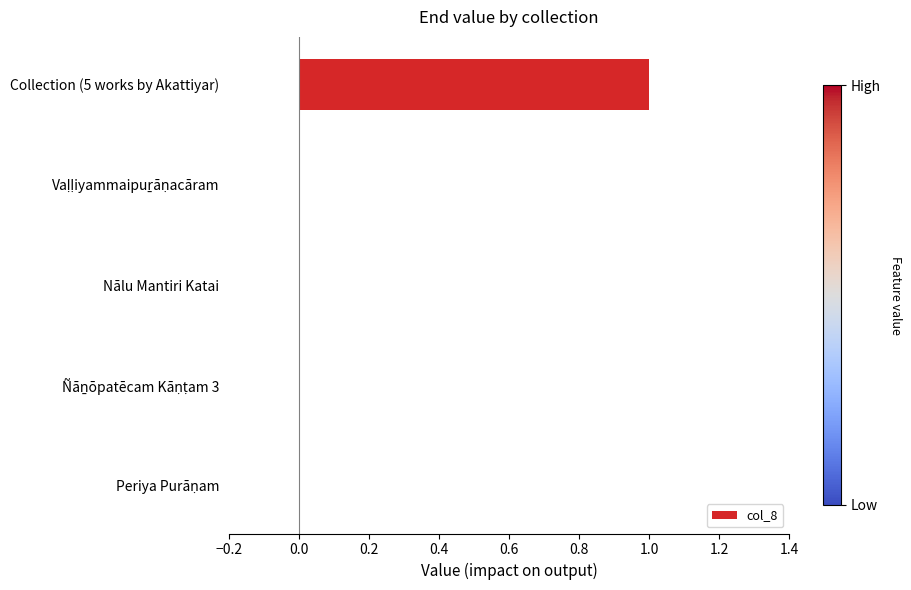

True or false: the data shows 1 at Nālu Mantiri Katai.

False